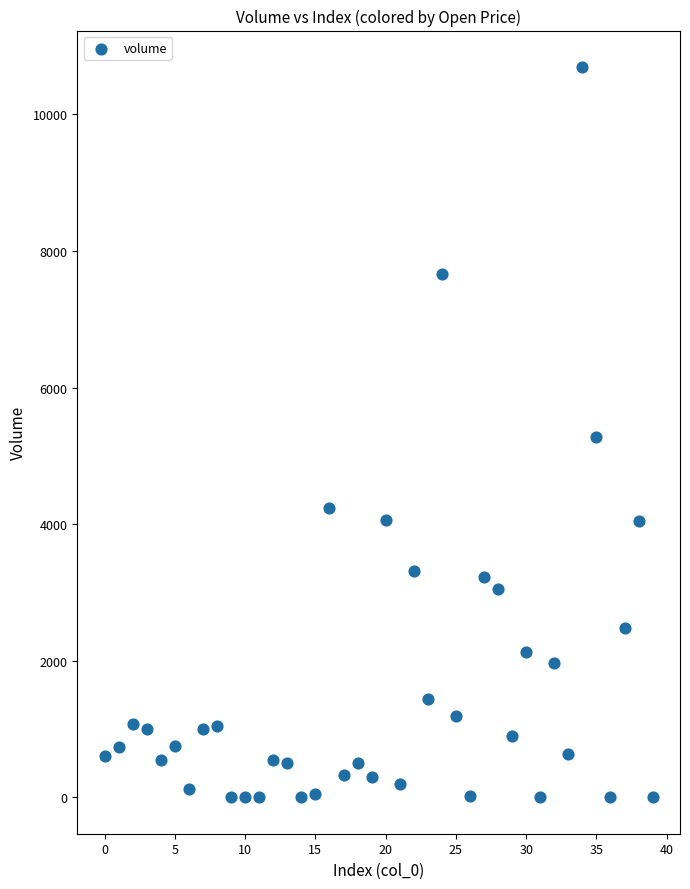

What is the range of Y values (max minus min)?

10692.2